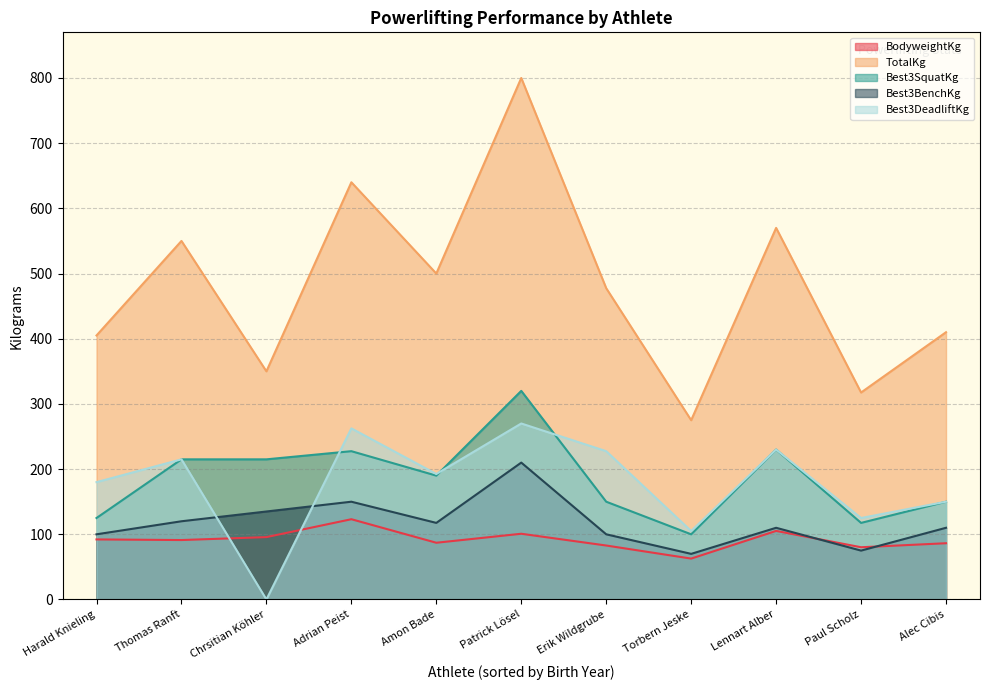

In BodyweightKg, how many points are higher than both neighbors (excluding endpoints)?

3